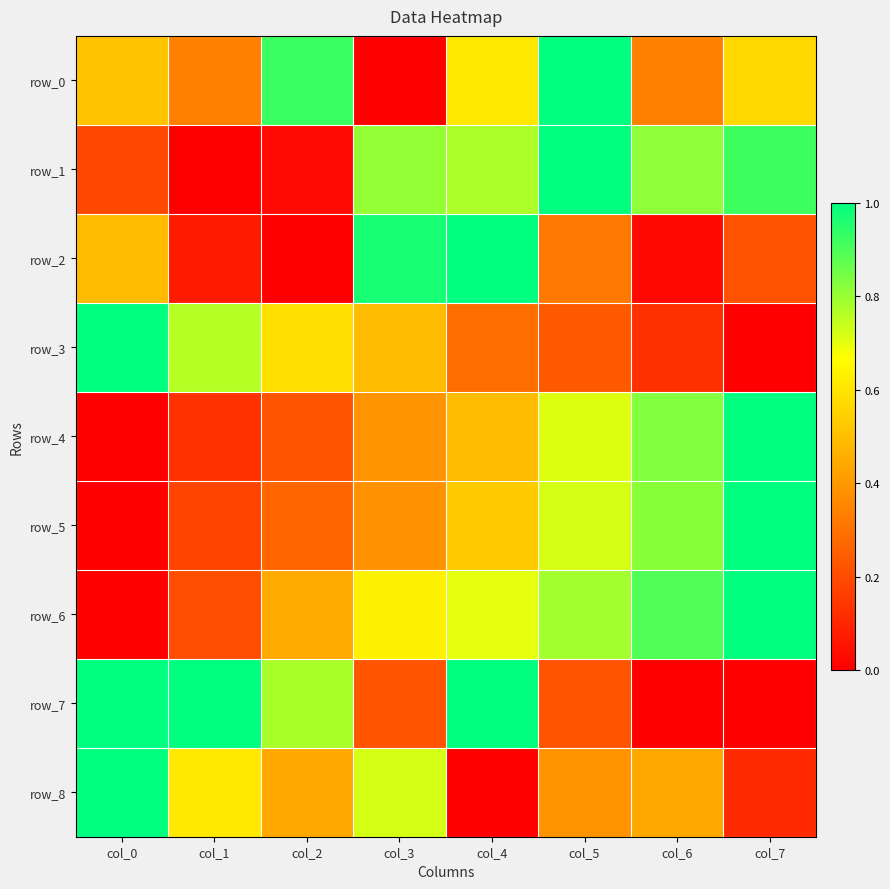

At how many categories does at least one series exceed 0?

8